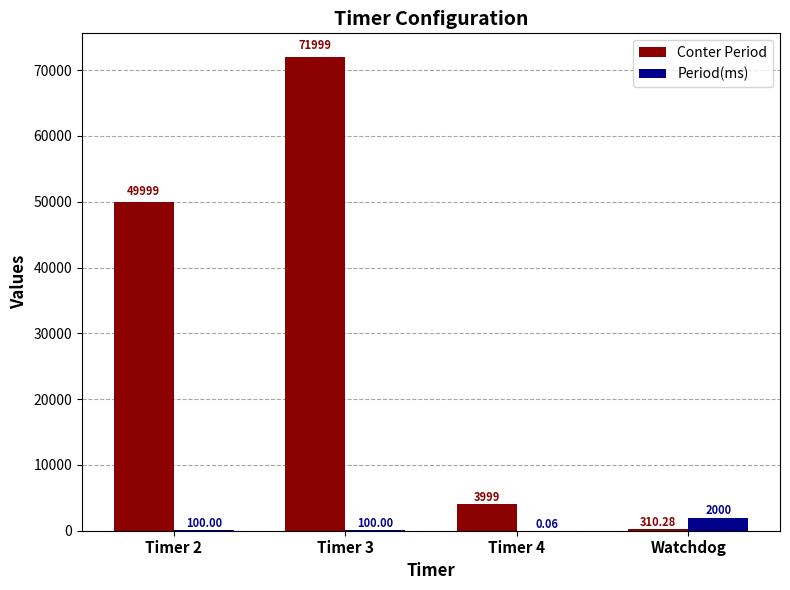

At which label is Conter Period closest to 36154?

Timer 2